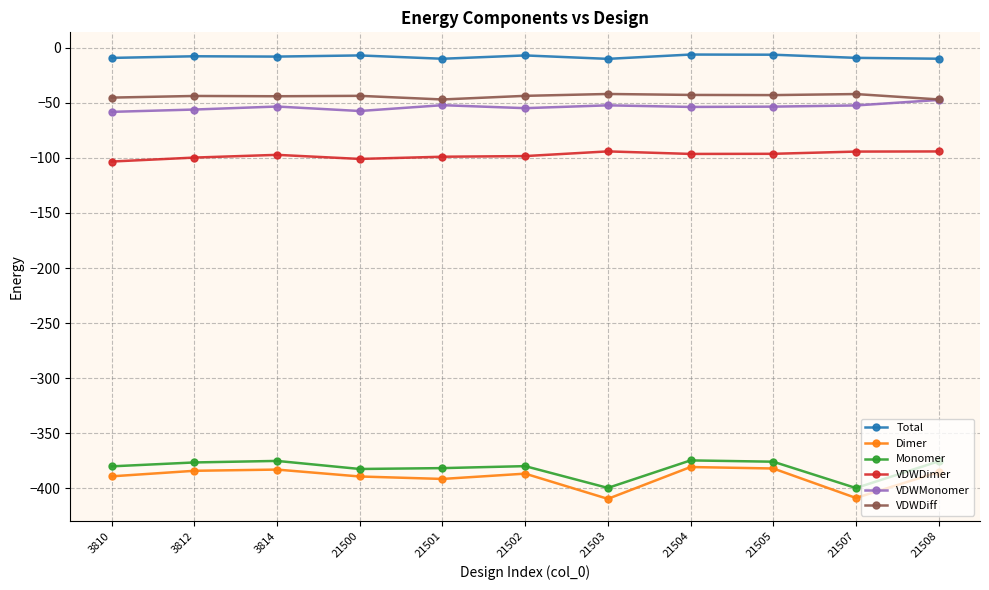

What is the difference between the VDWMonomer values at 3810 and 21505?

4.8